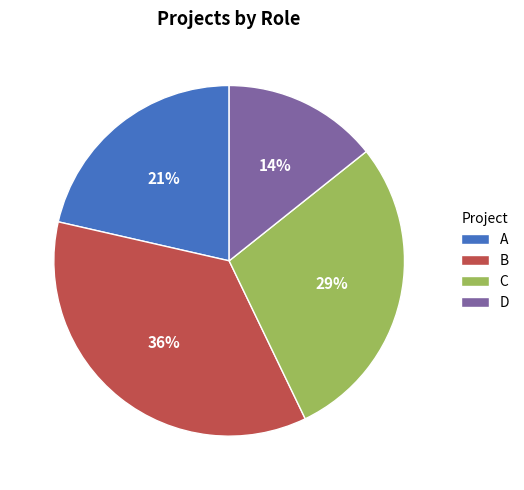

To the nearest percent, what is the average slice percentage?

25%